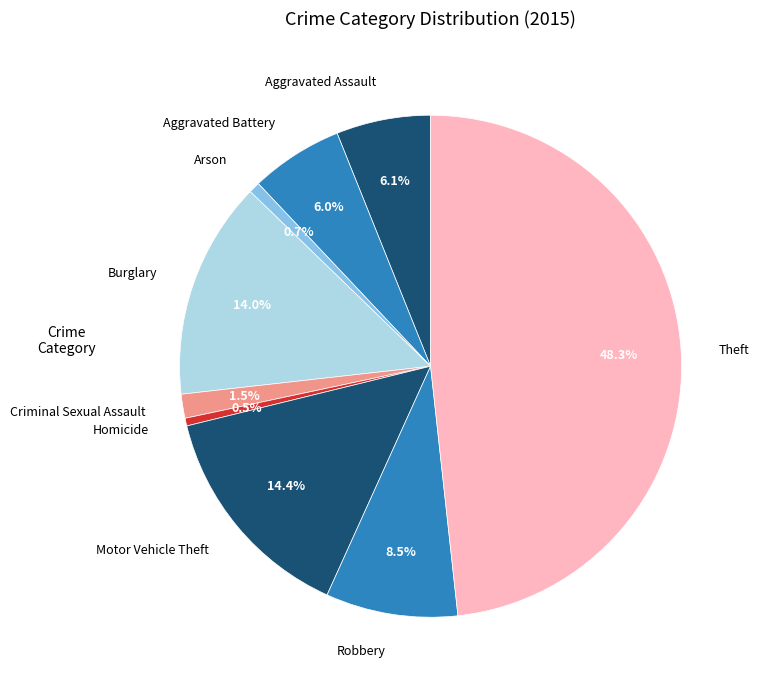

Does Aggravated Battery account for over 50% of the chart?

No